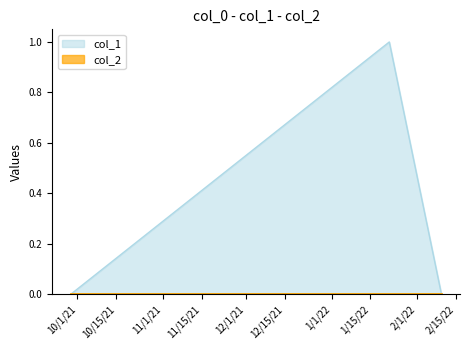

What is the change in value from 1642796341 to 1644427261?

-1